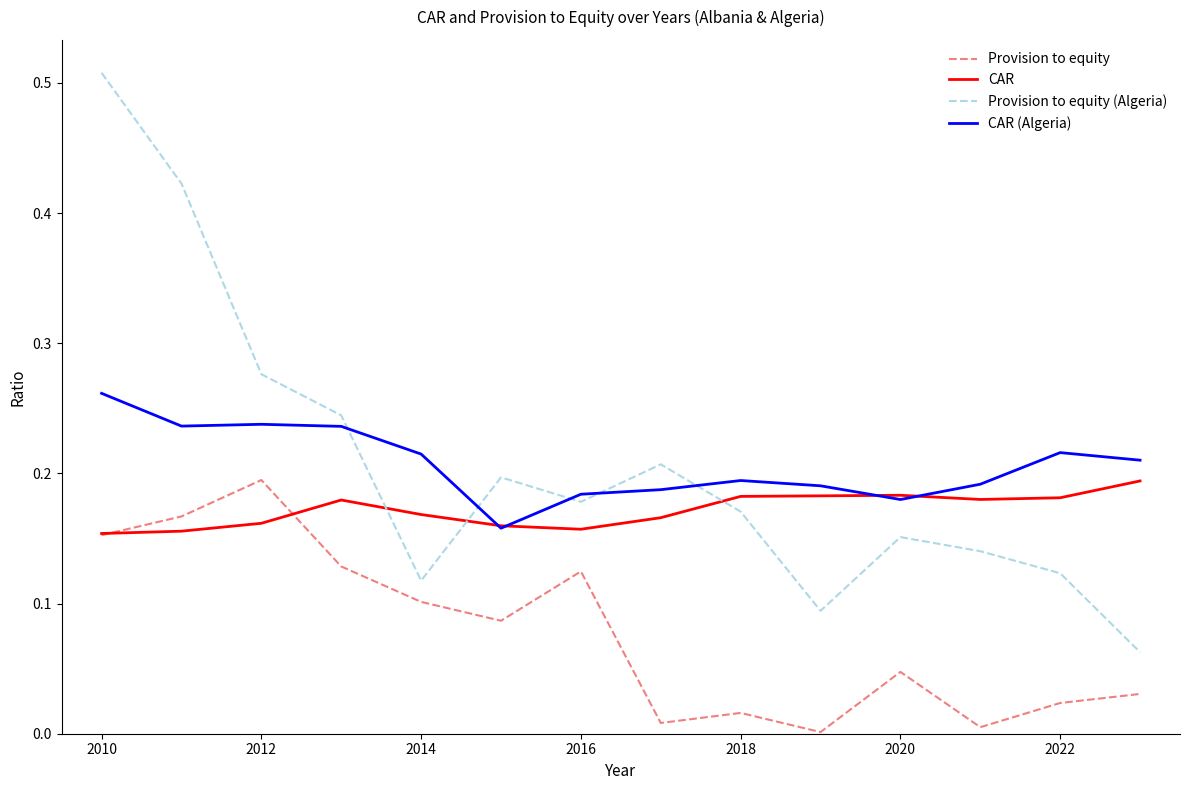

True or false: CAR and Provision to equity intersect in this chart.

True